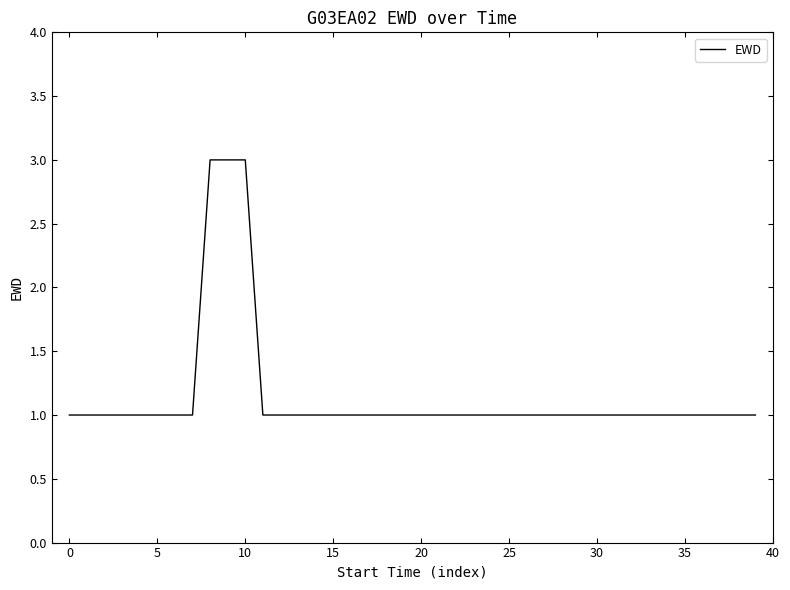

What is the greatest value displayed?

3